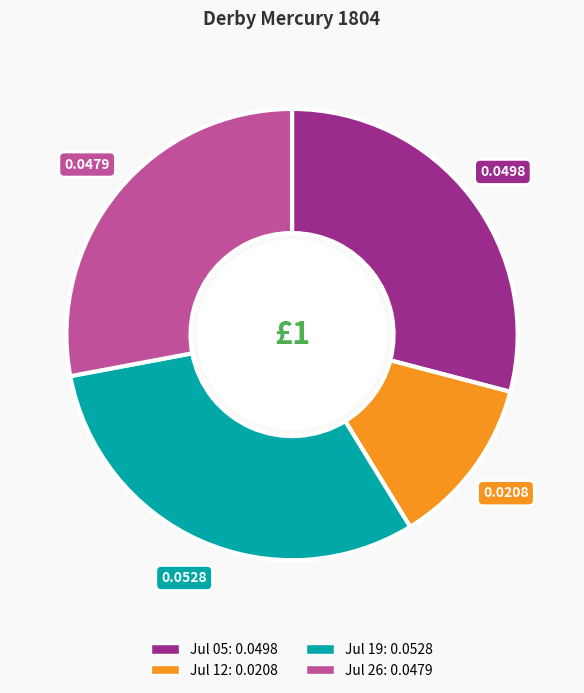

Is there a majority slice in this chart?

No